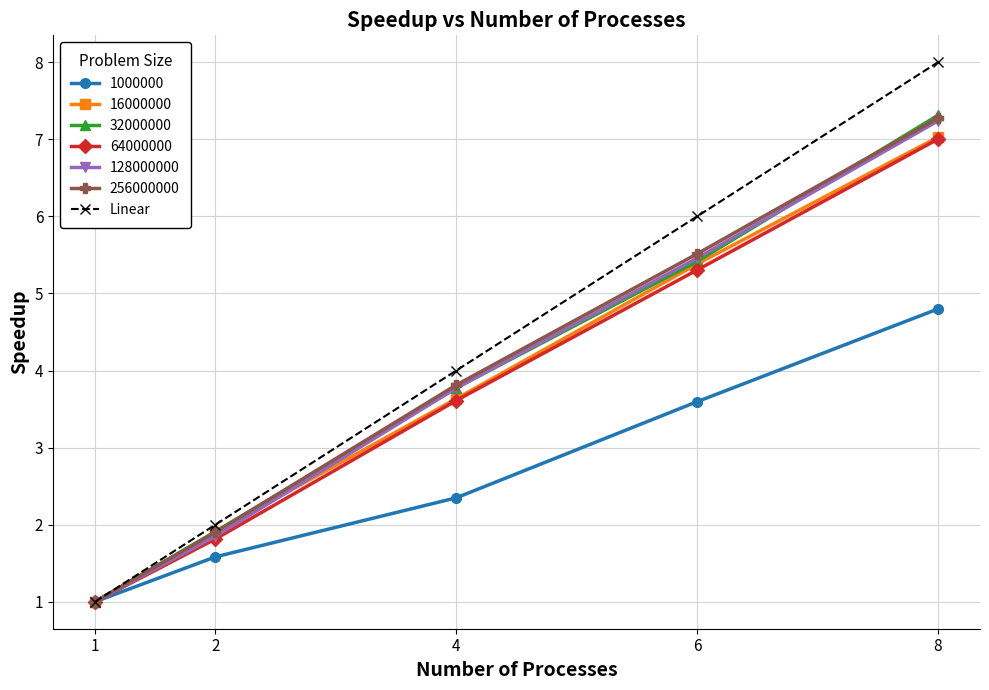

The 1000000 series shows 5.0 at 6. True or false?

False